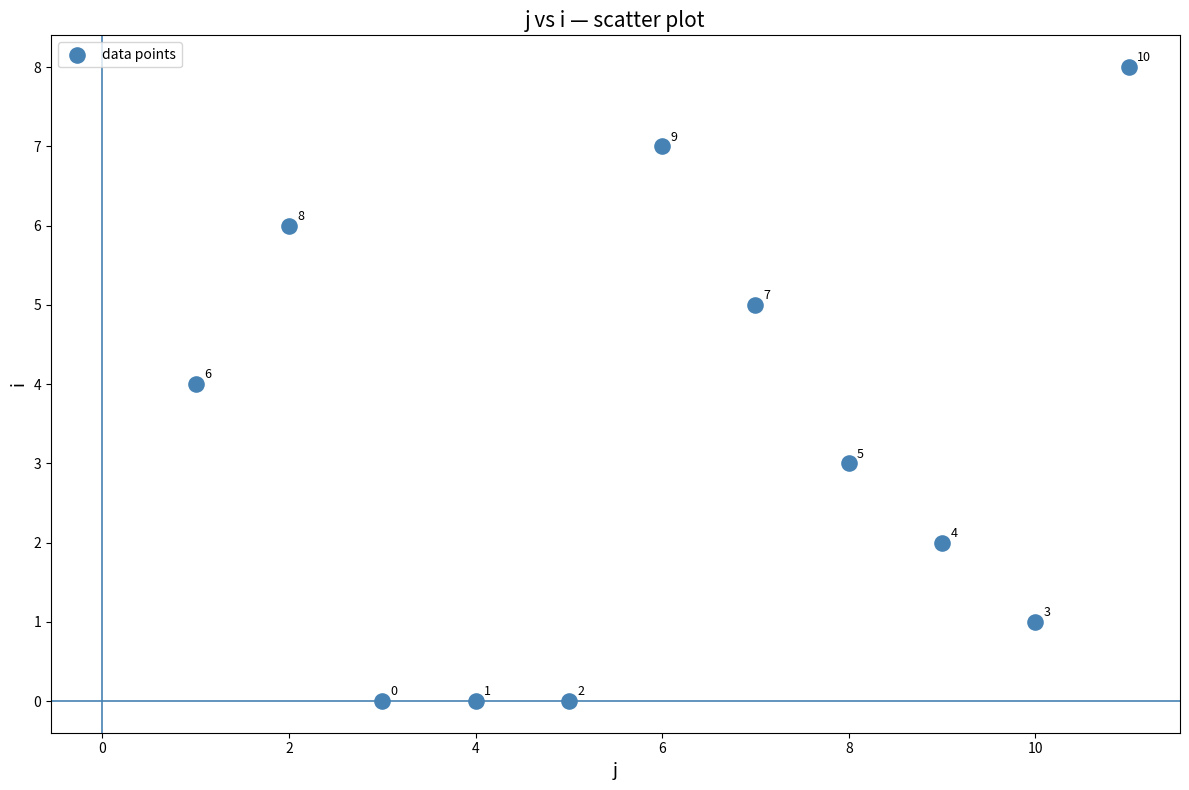

What Y value in the scatter plot is closest to 4?

4